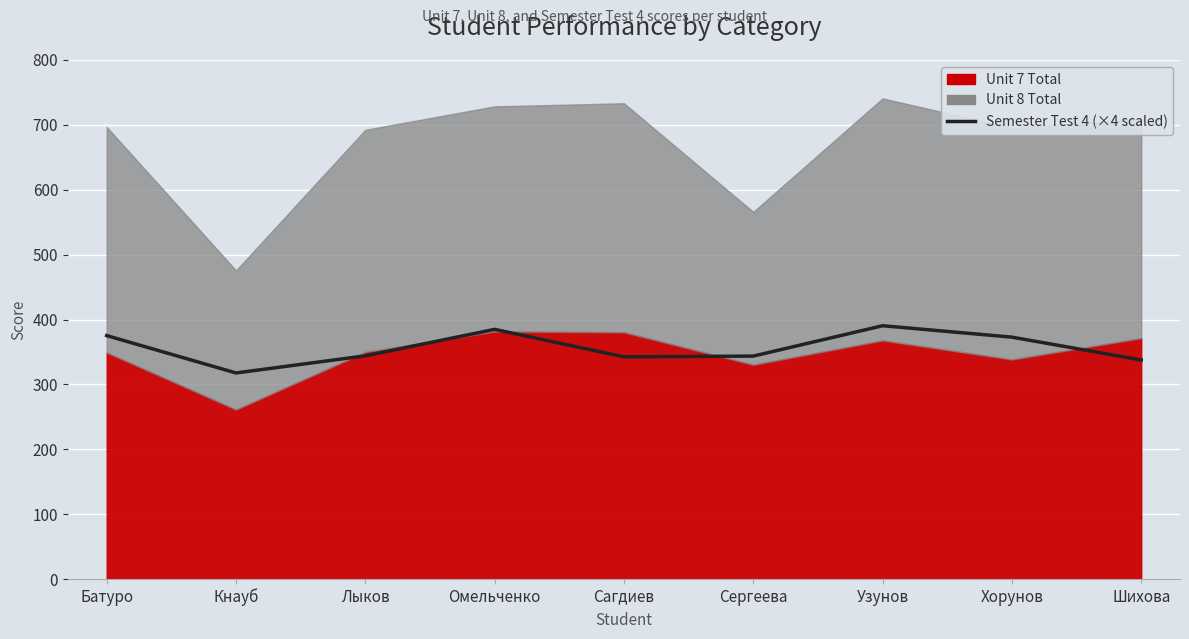

How many lines are shown in the chart?

1